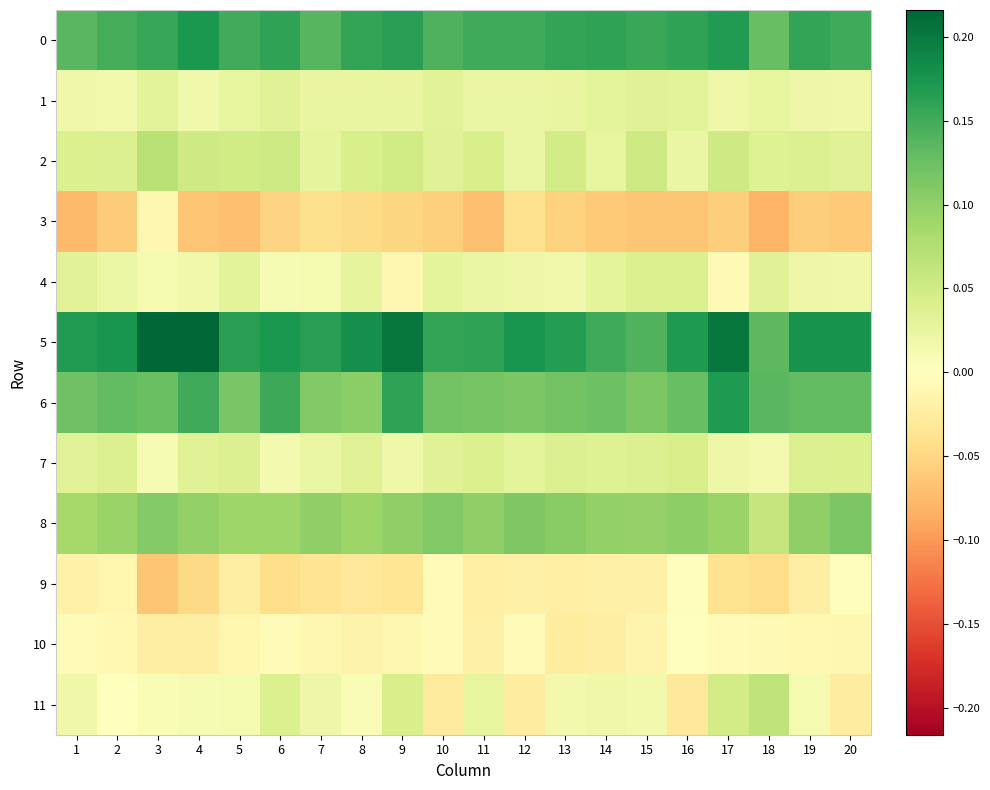

What is the total value across all series at 6?

0.6